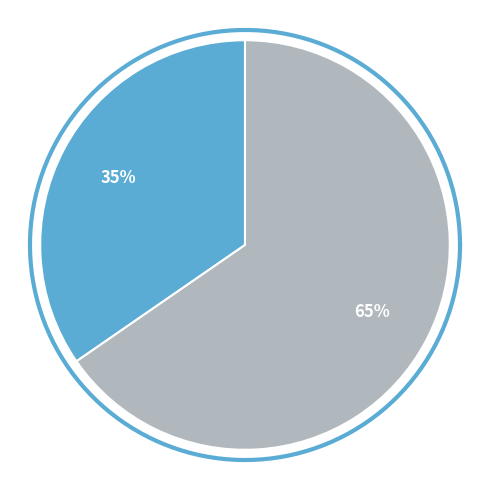

What percentage is NOT represented by 题白门新柳补记?

34.6%